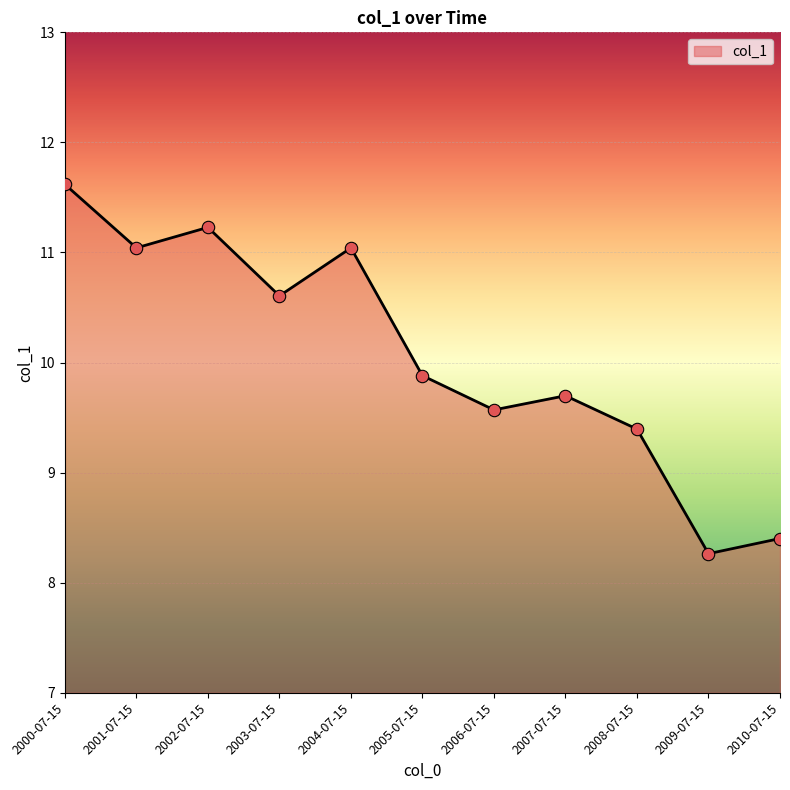

Between 2004-07-15 and 2010-07-15, which is larger?

2004-07-15